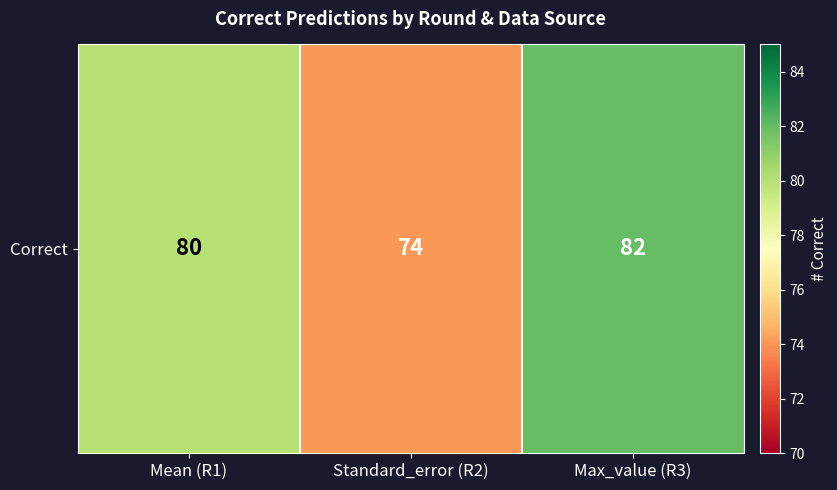

True or false: the data shows 104 at Standard_error (R2).

False